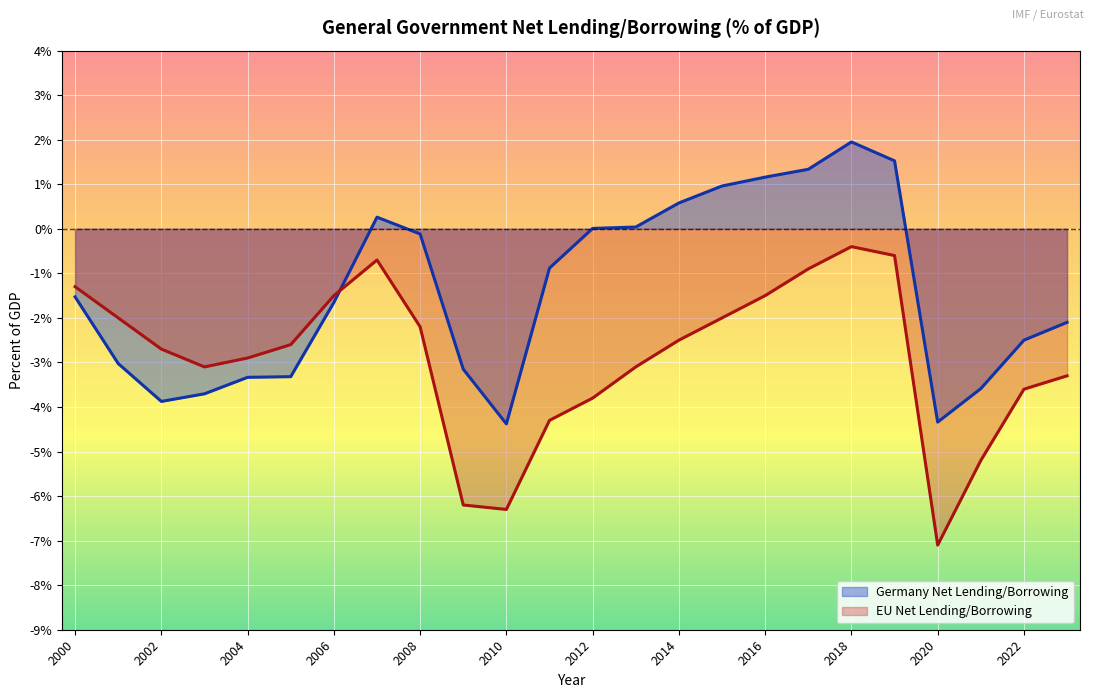

What is the maximum value for EU Net Lending/Borrowing?

-0.4